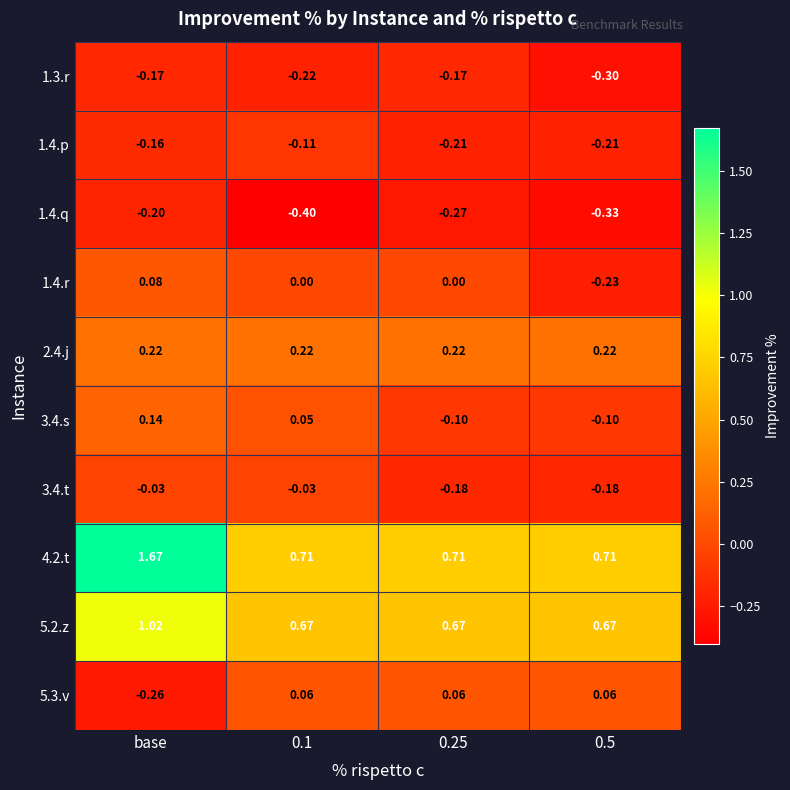

Which category has the highest value in the 4.2.t series?

base